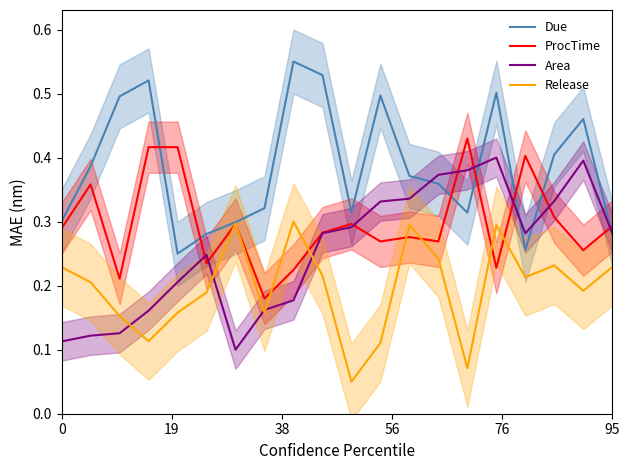

How many interior local peaks does the Area series have?

3